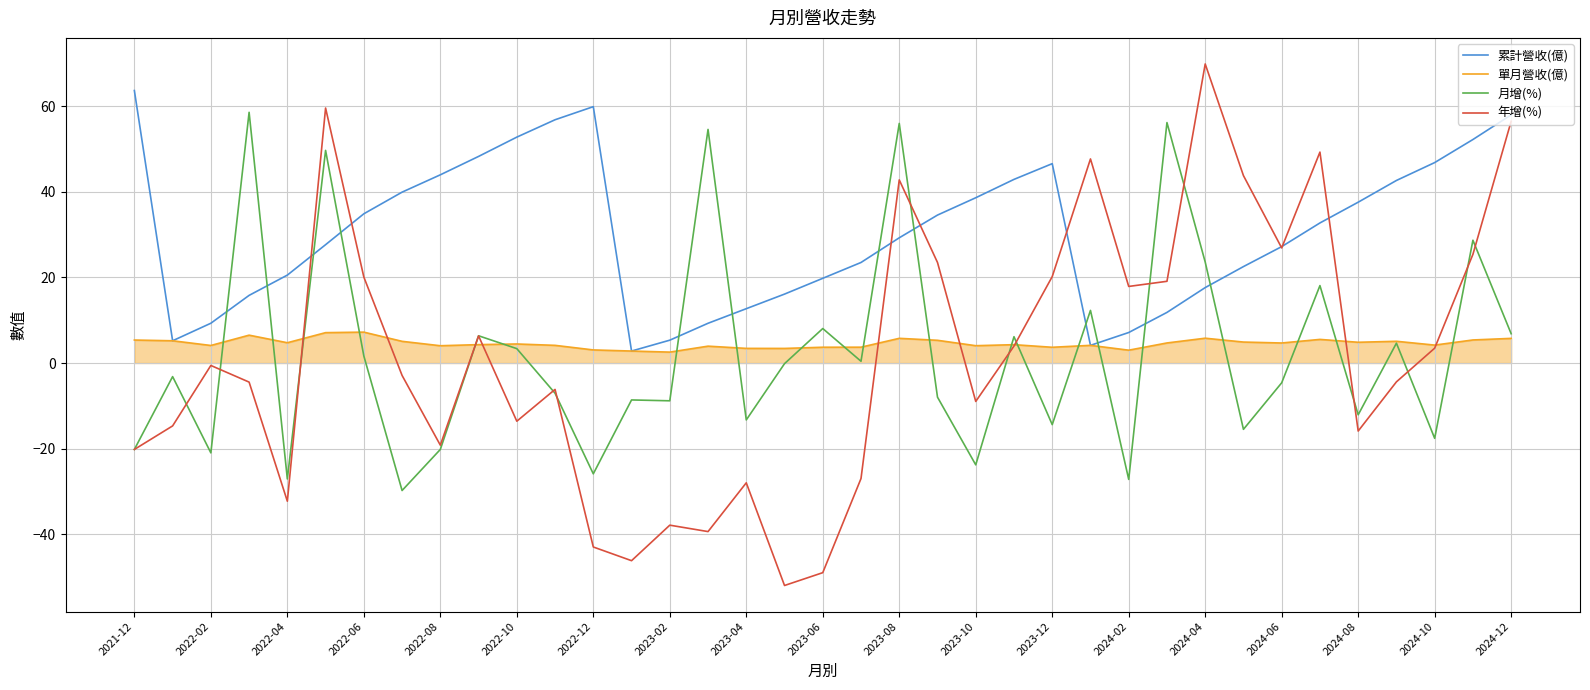

List the series in order of their peak value, lowest first.

單月營收(億), 月增(%), 累計營收(億), 年增(%)